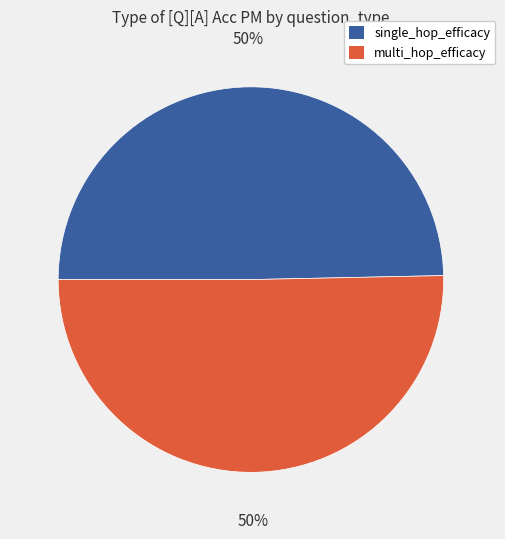

Do multi_hop_efficacy and single_hop_efficacy together represent more than half of the pie?

Yes